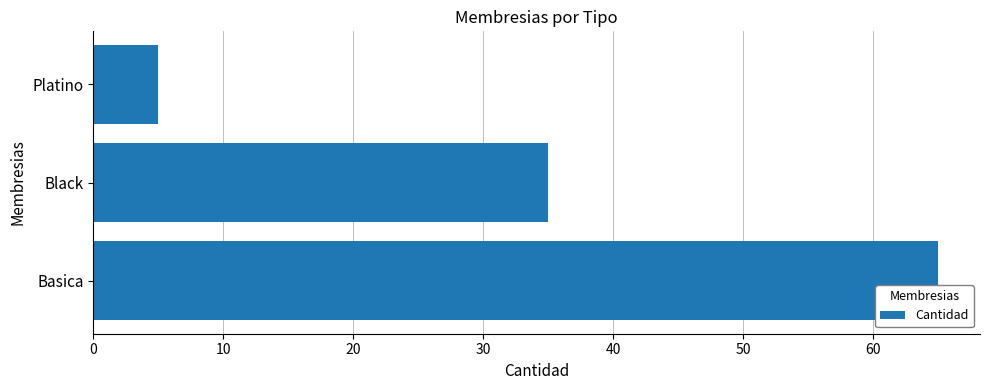

The chart shows a value of 65 at Basica. True or false?

True